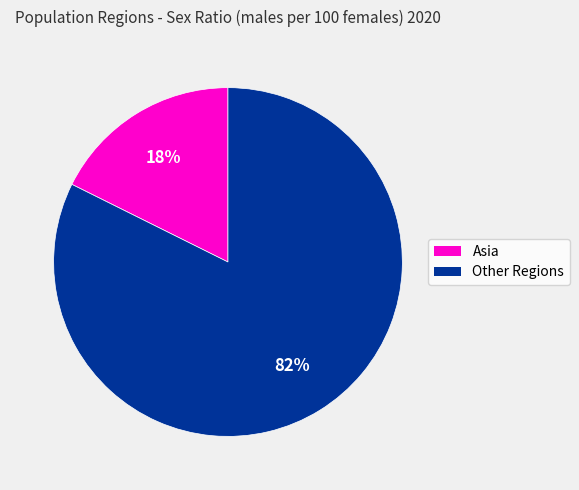

Does any single category account for the majority?

Yes